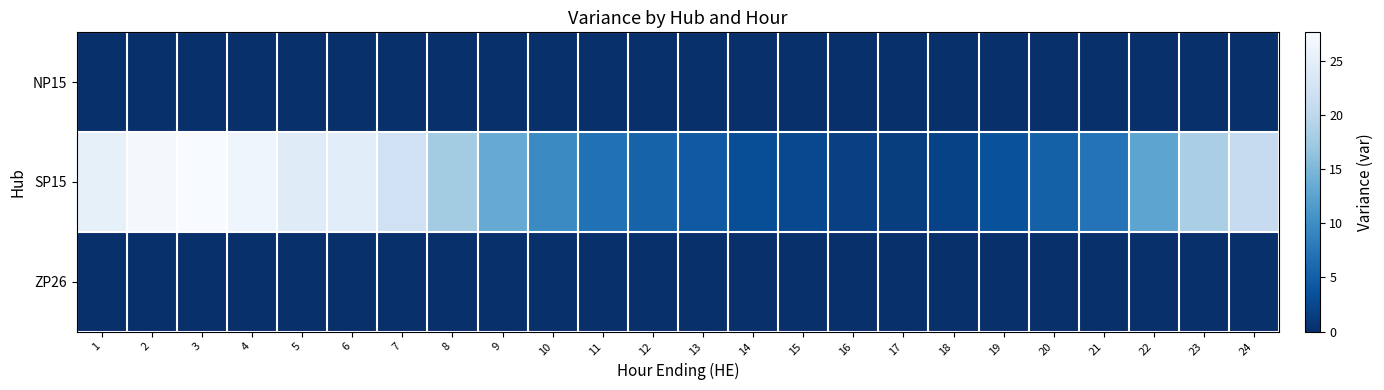

Reading right to left, what are all the values shown in this chart?

NP15: 24=0.0	23=0.0	22=0.0	21=0.0	20=0.0	19=0.0	18=0.0	17=0.0	16=0.0	15=0.0	14=0.0	13=0.0	12=0.0	11=0.0	10=0.0	9=0.0	8=0.0	7=0.0	6=0.0	5=0.0	4=0.0	3=0.0	2=0.0	1=0.0
SP15: 24=20.7	23=18.3	22=12.7	21=7.2	20=5.3	19=3.7	18=2.0	17=1.4	16=1.7	15=2.7	14=3.2	13=4.5	12=5.4	11=7.0	10=9.7	9=13.4	8=17.8	7=22.1	6=24.7	5=24.4	4=26.4	3=27.6	2=27.1	1=25.3
ZP26: 24=0.0	23=0.0	22=0.0	21=0.0	20=0.0	19=0.0	18=0.0	17=0.0	16=0.0	15=0.0	14=0.0	13=0.0	12=0.0	11=0.0	10=0.0	9=0.0	8=0.0	7=0.0	6=0.0	5=0.0	4=0.0	3=0.0	2=0.0	1=0.0